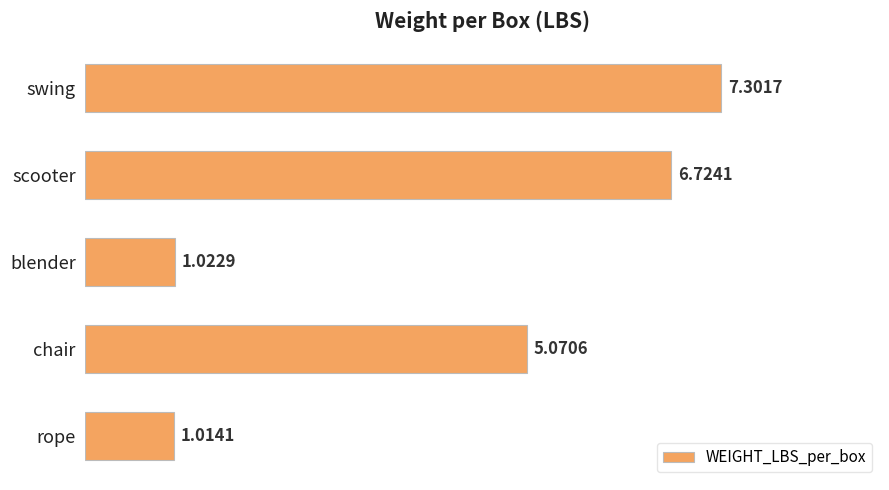

Rank the categories by value from highest to lowest.

swing, scooter, chair, blender, rope